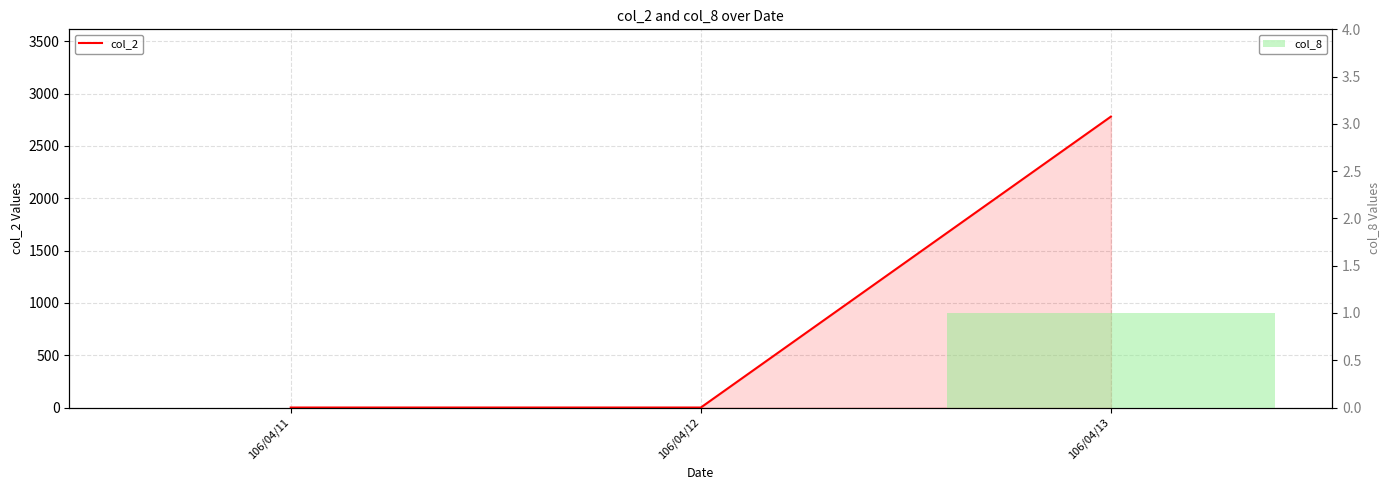

What is the value of the col_2 bar at the 3rd from the left?

2780